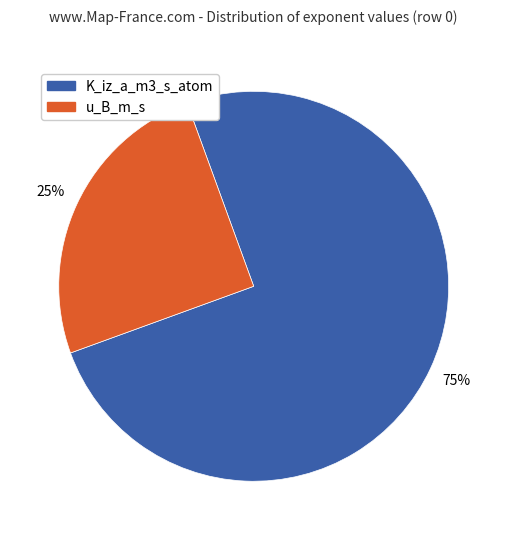

How many segments does this pie chart have?

2